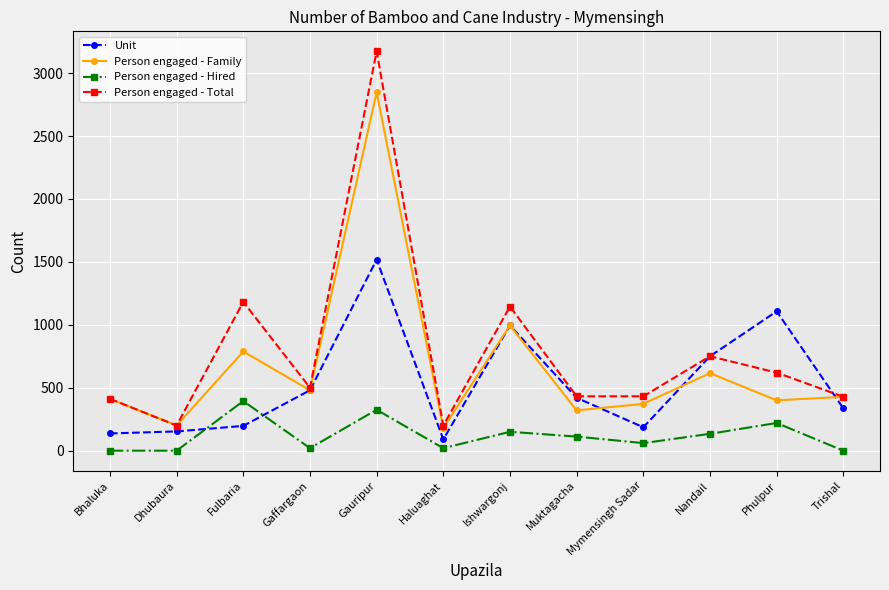

True or false: Person engaged - Hired and Person engaged - Family intersect in this chart.

False